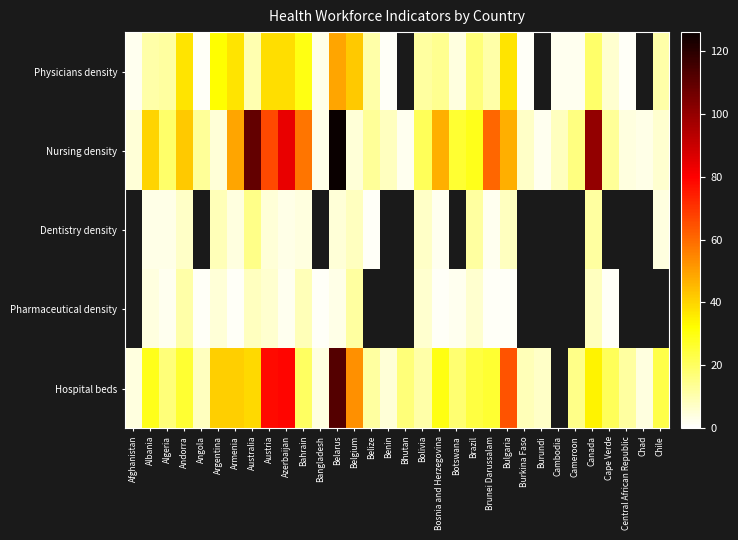

Rank the categories by Nursing density value from lowest to highest.

Bhutan, Burundi, Bangladesh, Chad, Central African Republic, Afghanistan, Argentina, Belgium, Chile, Burkina Faso, Benin, Cambodia, Angola, Belize, Cape Verde, Cameroon, Algeria, Bolivia, Botswana, Brazil, Albania, Andorra, Bosnia and Herzegovina, Bulgaria, Armenia, Bahrain, Brunei Darussalam, Austria, Azerbaijan, Canada, Australia, Belarus